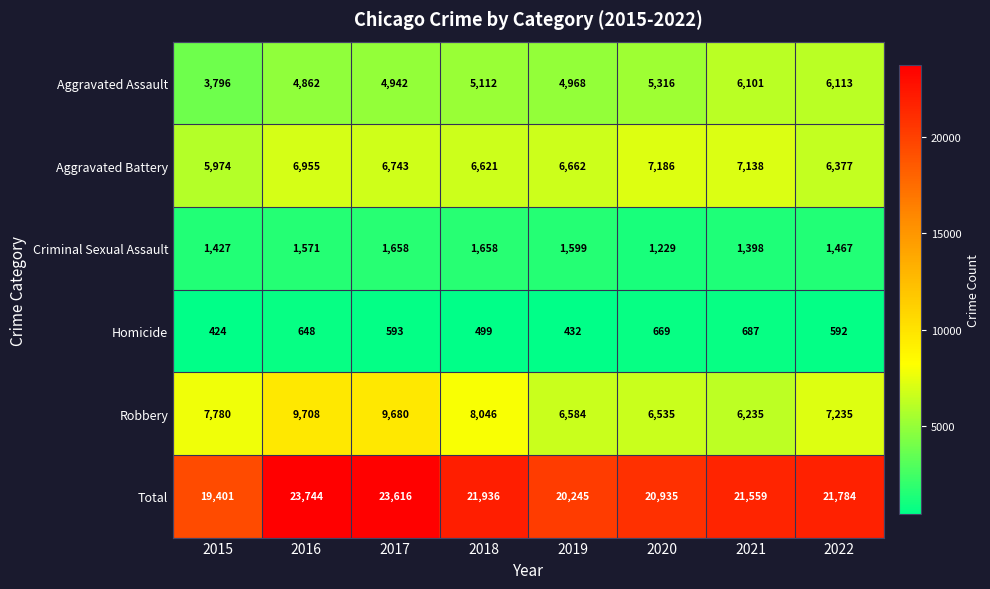

Where does the Total series first go above 21784?

2016